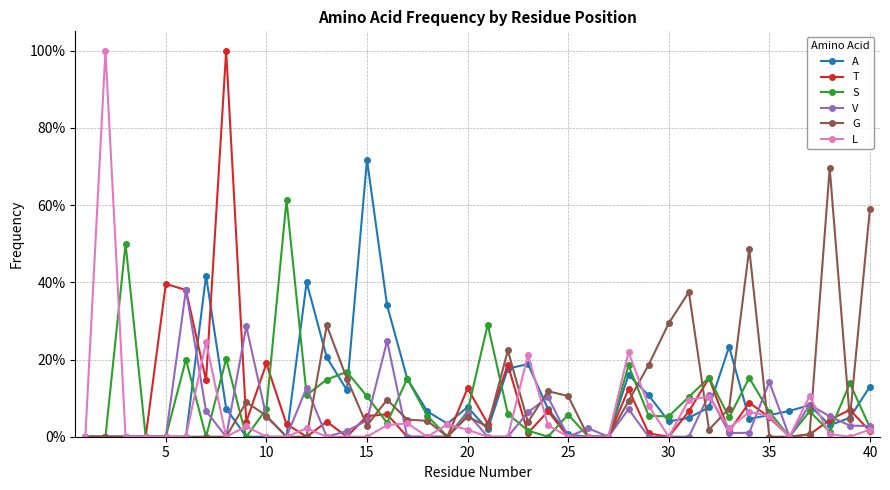

What are all the series names shown in the legend?

A, T, S, V, G, L